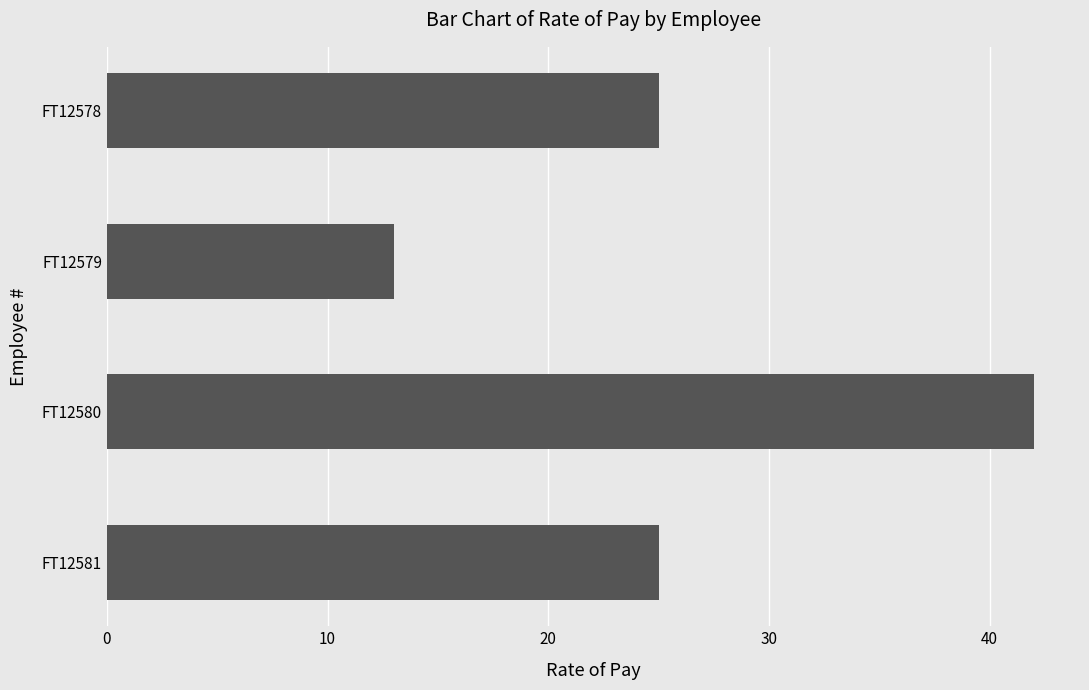

Reading top to bottom, what are all the values shown in this chart?

25	13	42	25